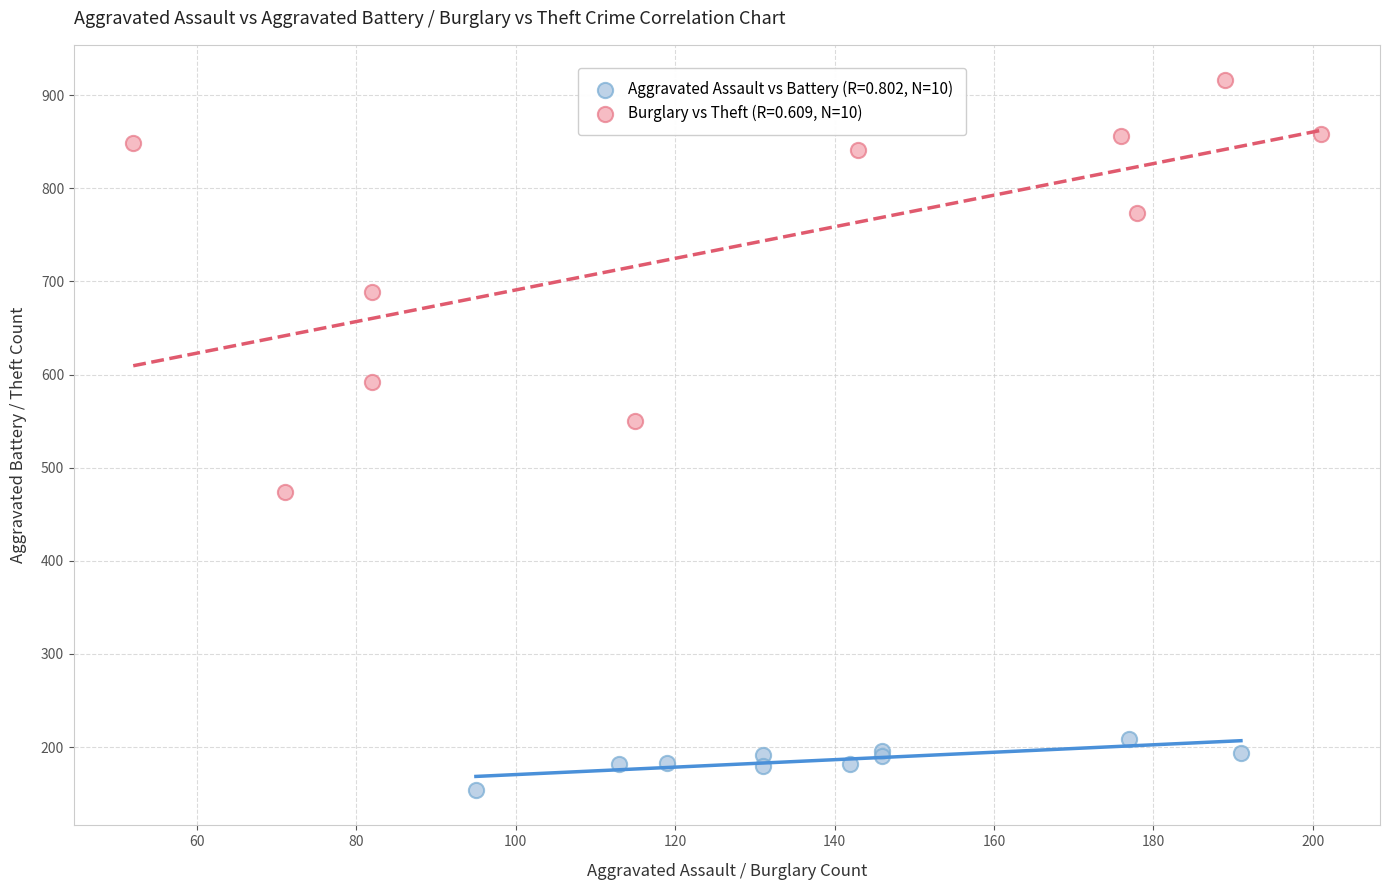

Which series has the widest spread of Y values?

Burglary vs Theft (R=0.609, N=10)